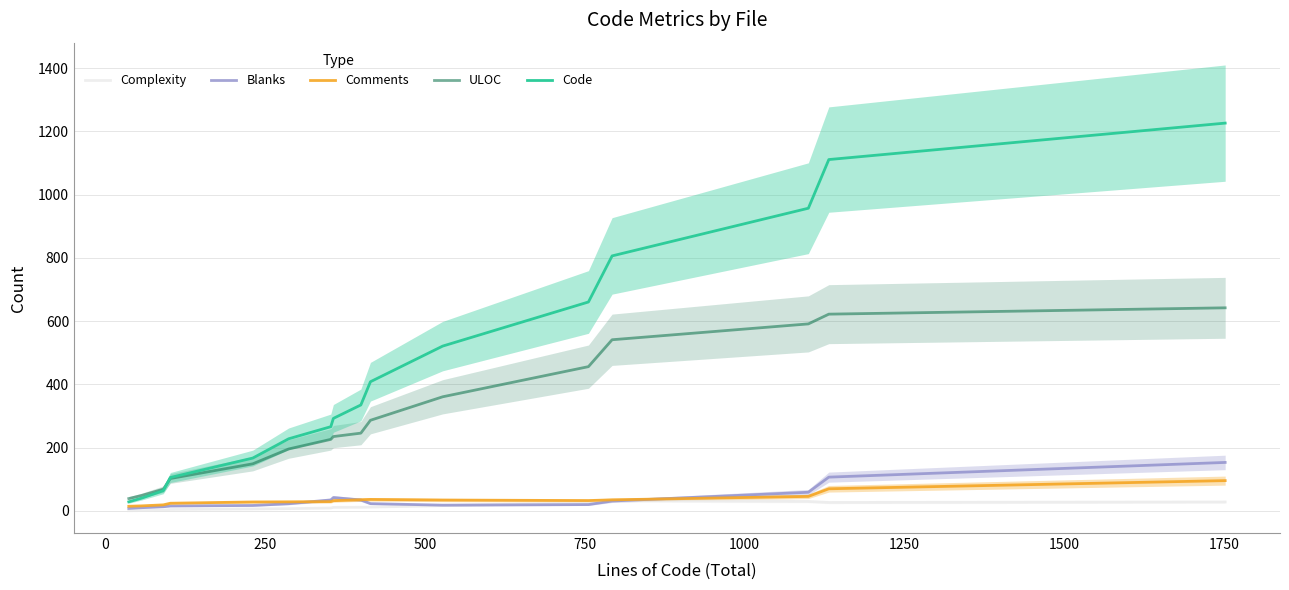

True or false: ULOC and Complexity intersect in this chart.

False